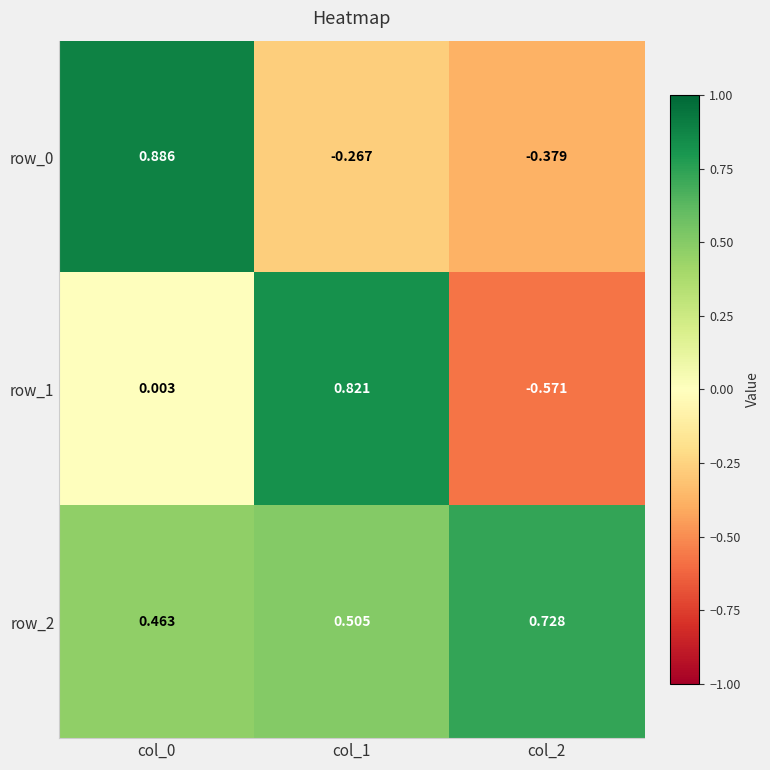

What is the average value of the row_2 series?

0.6